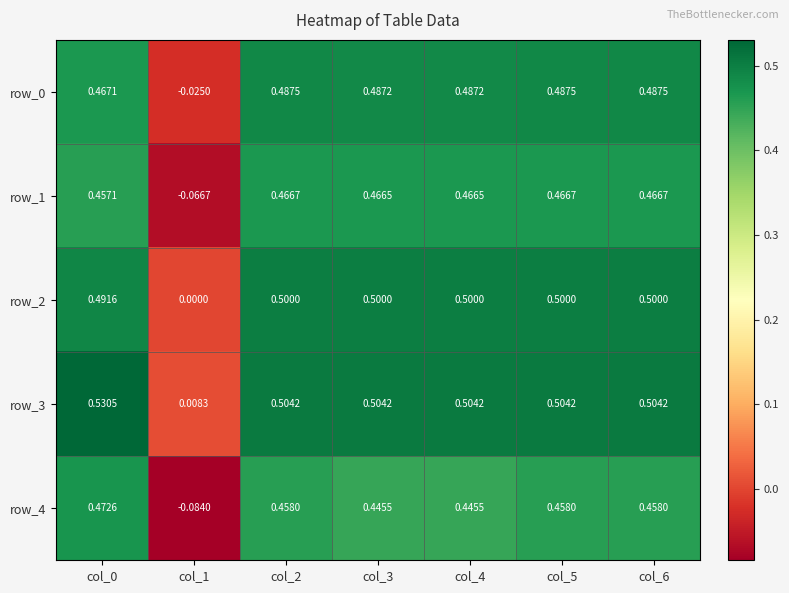

Which series has the widest spread of values?

row_4